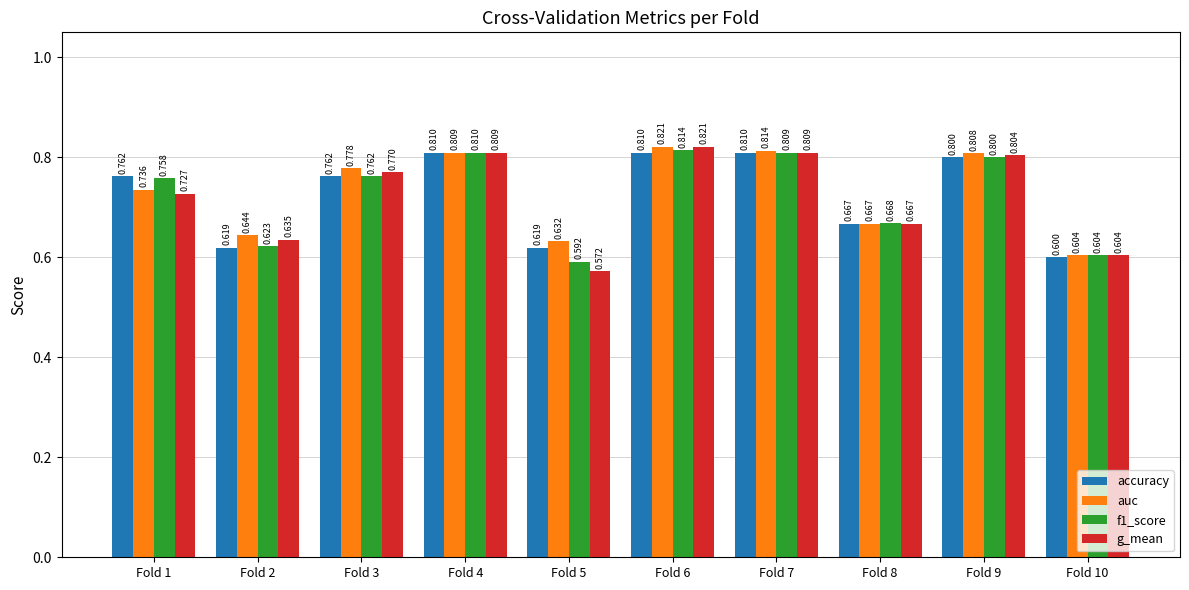

Is the value of auc at Fold 2 greater than the value of g_mean at Fold 3?

No